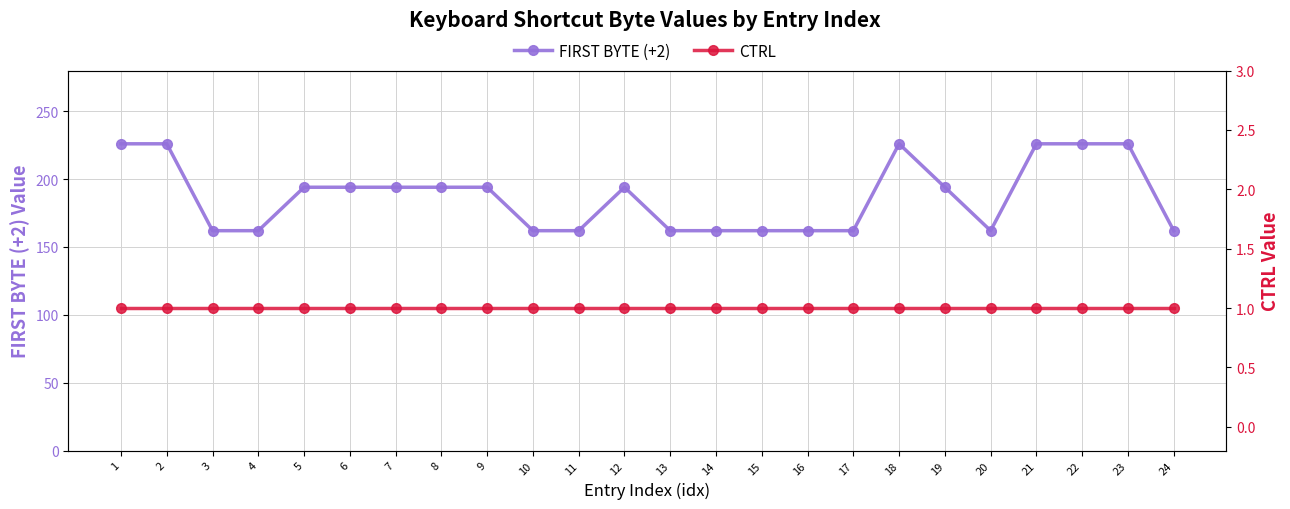

True or false: CTRL has more than 2 points higher than both neighbors.

False